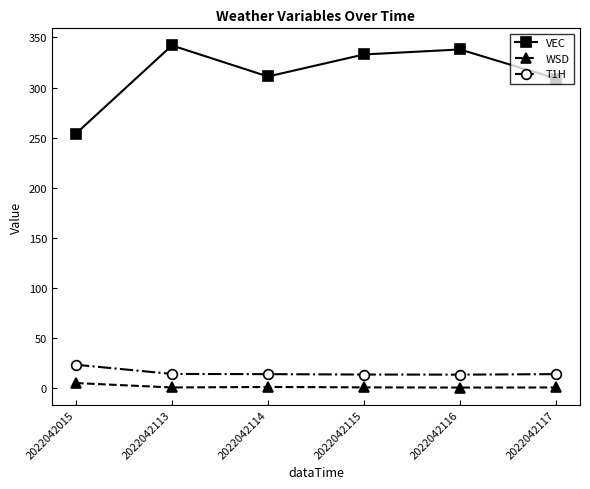

Where is the first local maximum for VEC?

2022042113